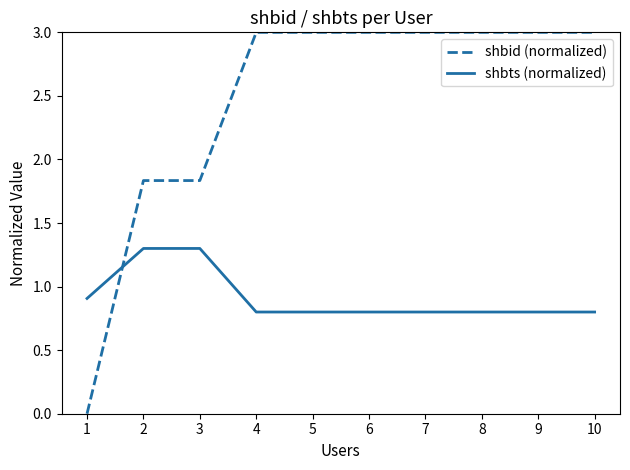

What is the sum of the shbts (normalized) values at 5 and 1?

1.7